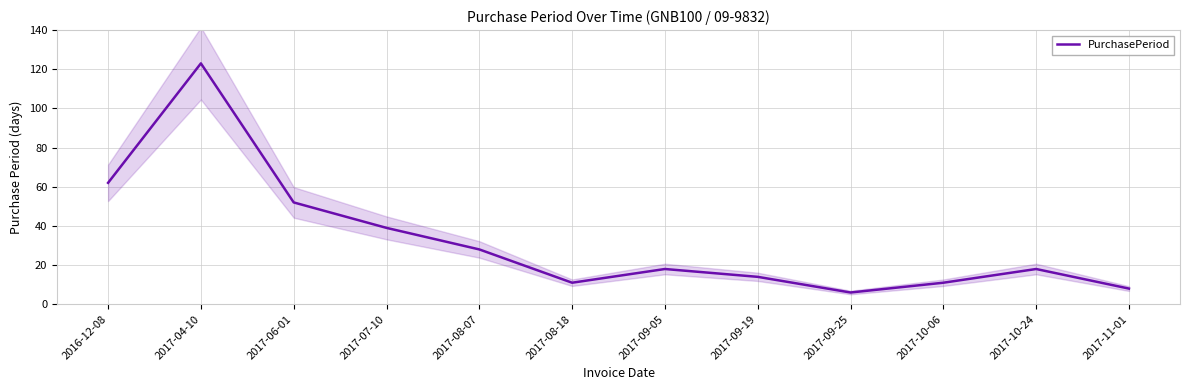

What is the sum of the values at 2017-11-01 and 2017-10-06?

19